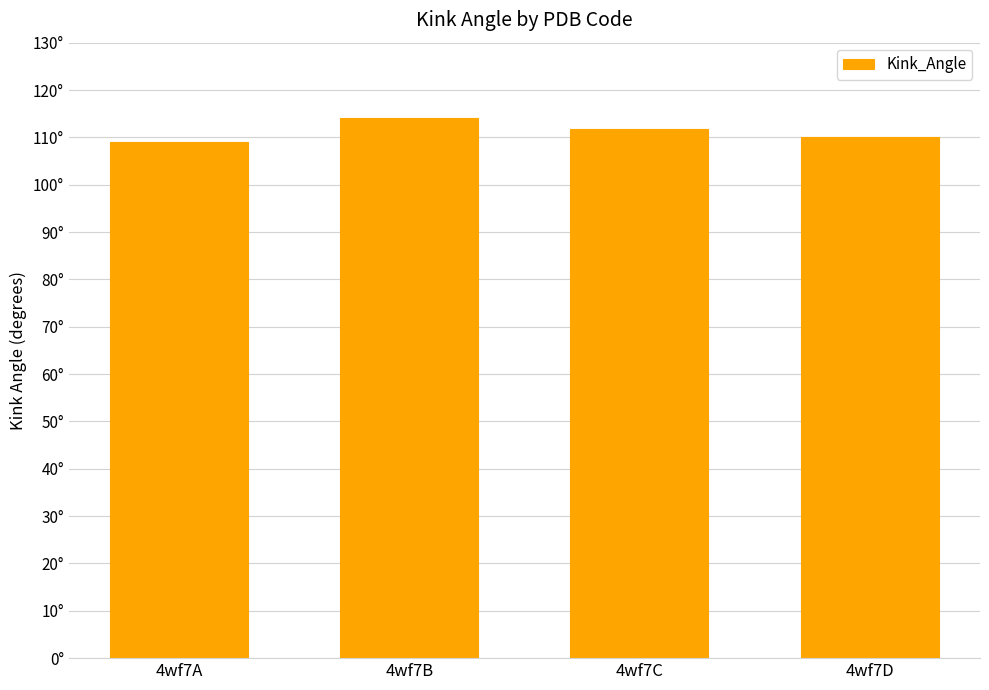

List the labels in order of value, smallest first.

4wf7A, 4wf7D, 4wf7C, 4wf7B